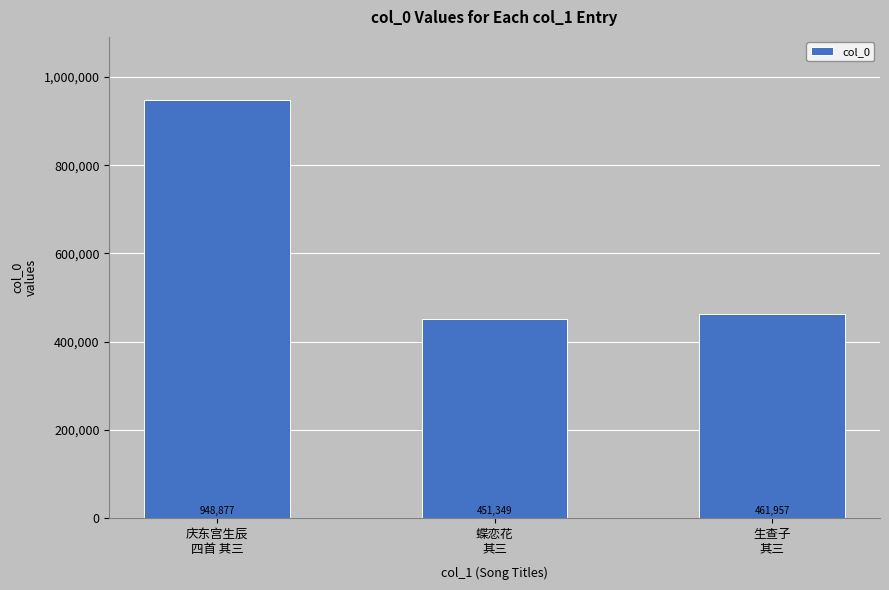

Where does the data first go above 461957?

庆东宫生辰
四首 其三